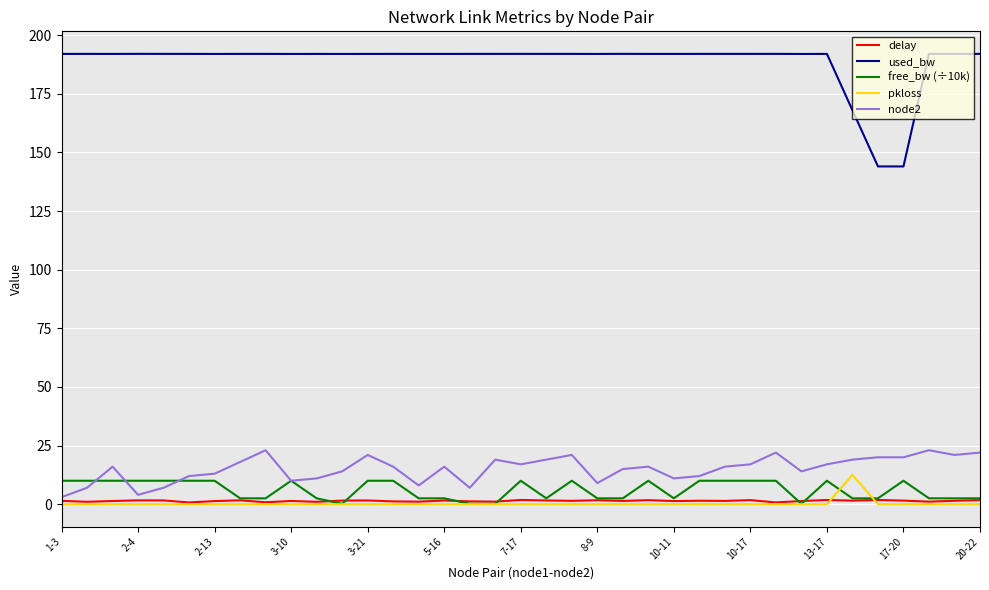

Which series has the largest range (max minus min)?

used_bw